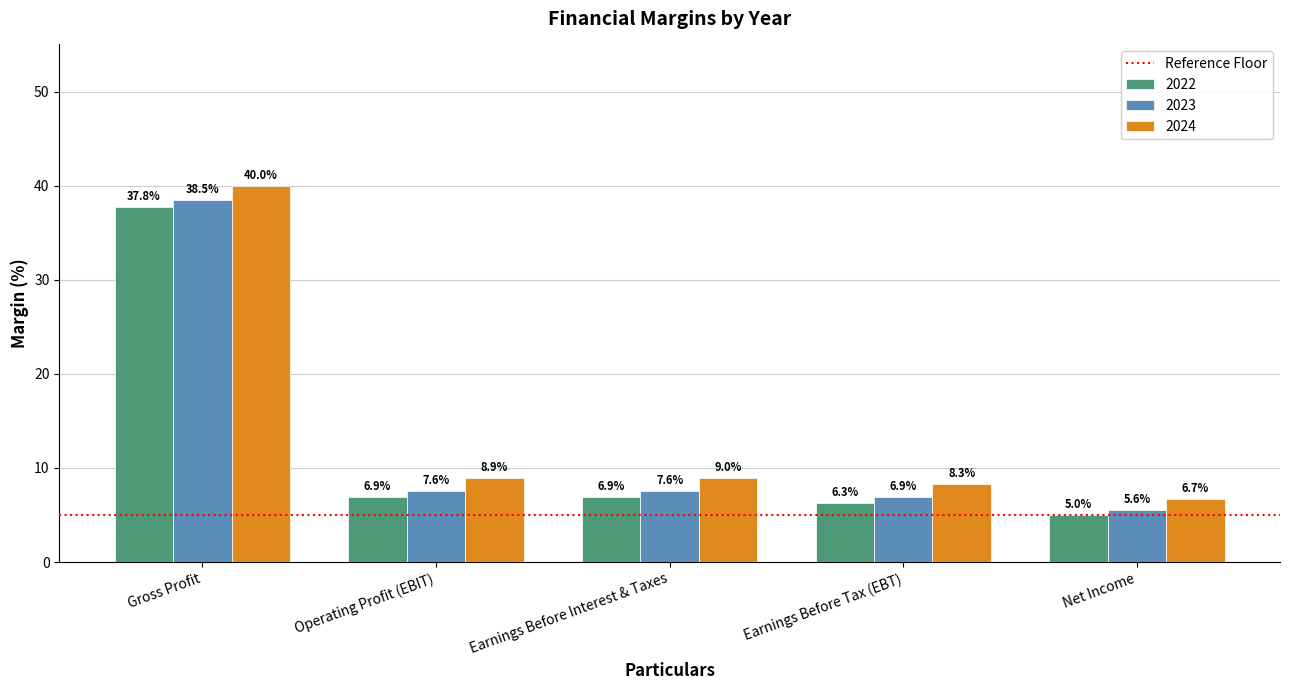

At which label does 2022 first exceed 6?

Gross Profit